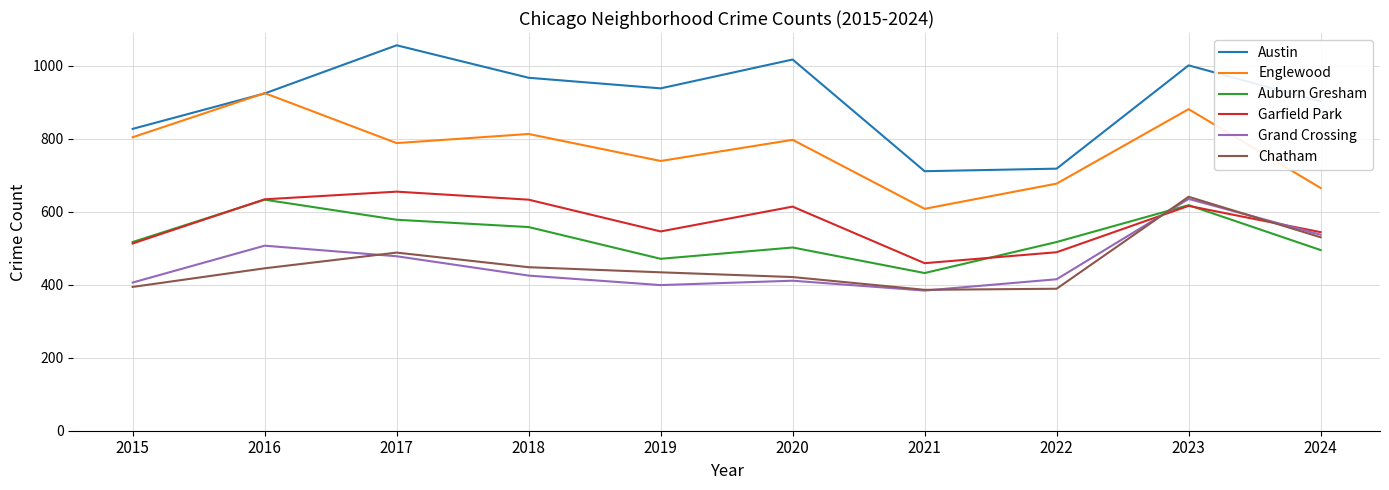

At how many categories does at least one series exceed 889?

7